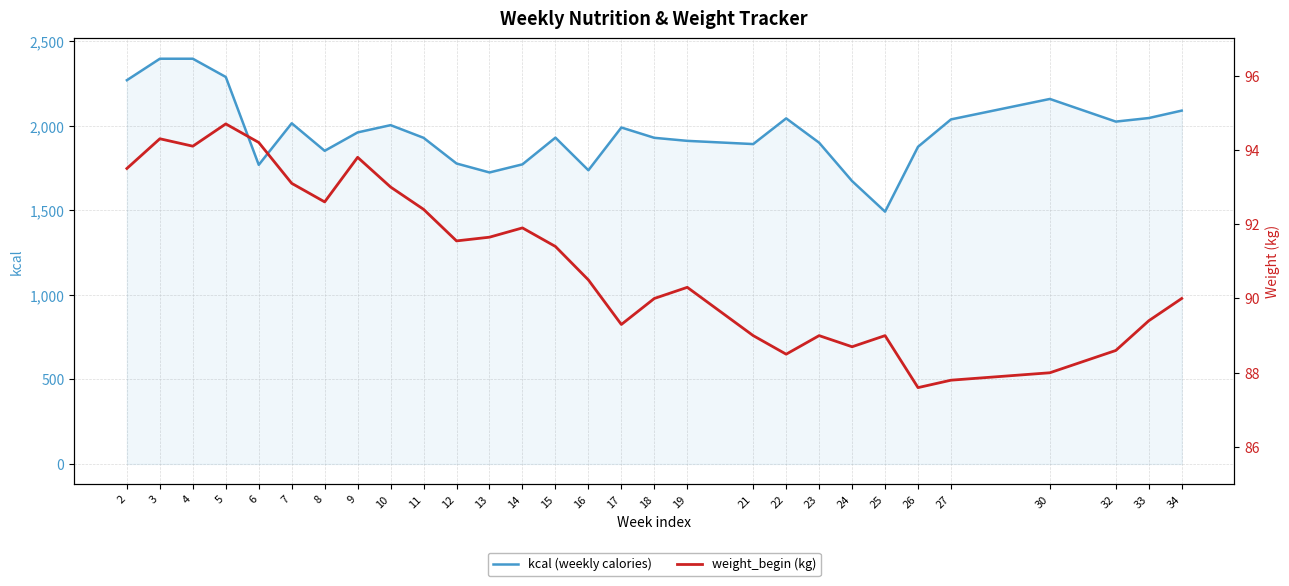

What value does the weight_begin (kg) series have at 17?

89.3